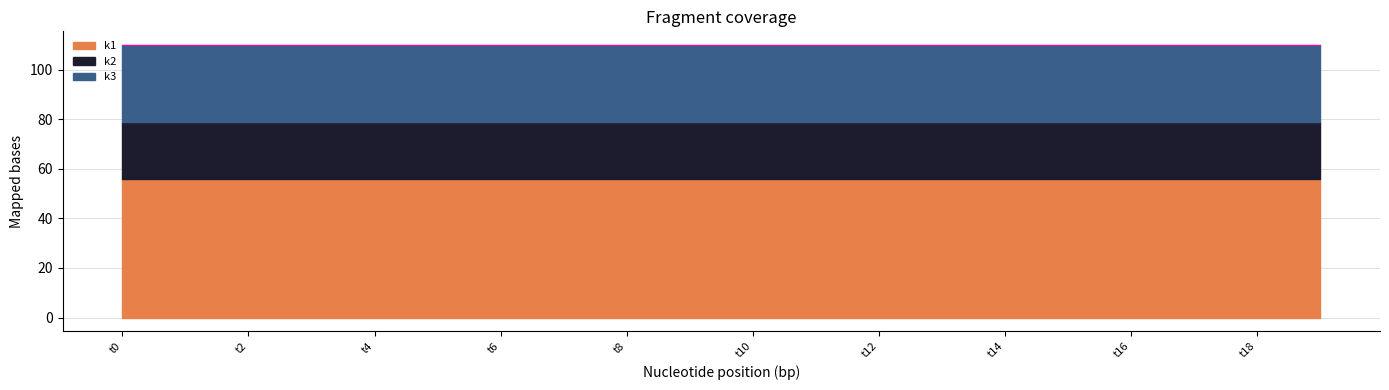

The value of k2 at t5 is 23. True or false?

True